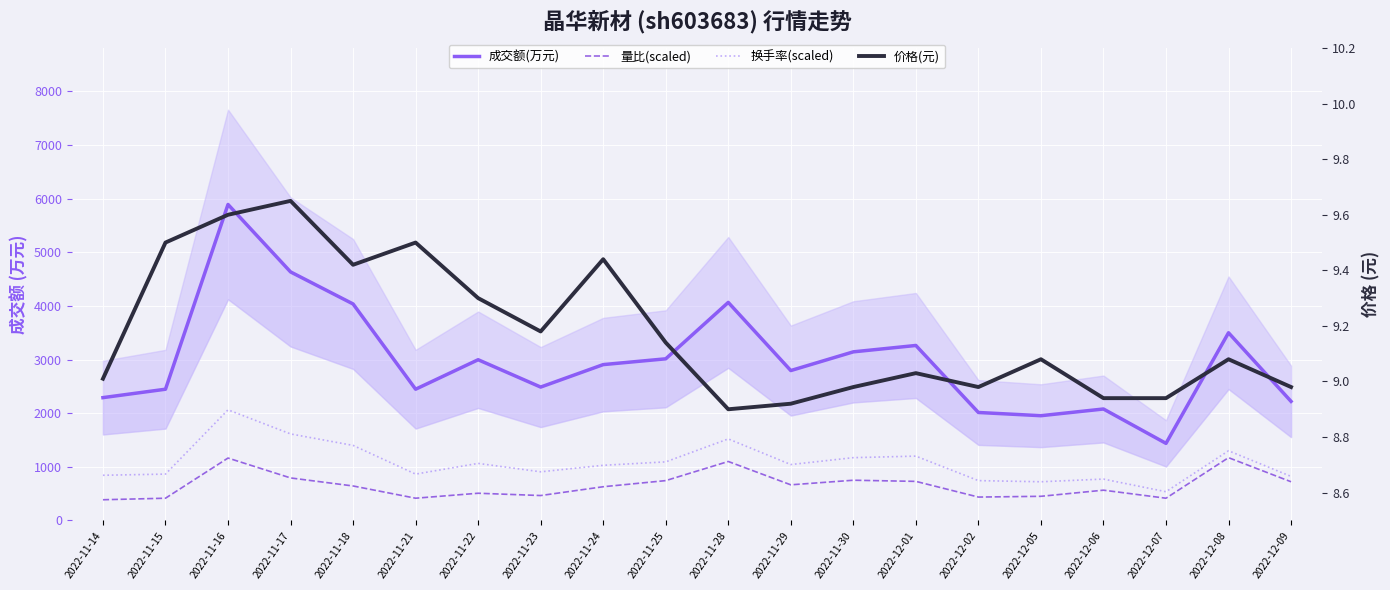

Where is 价格(元) nearest to the value 9?

2022-11-14